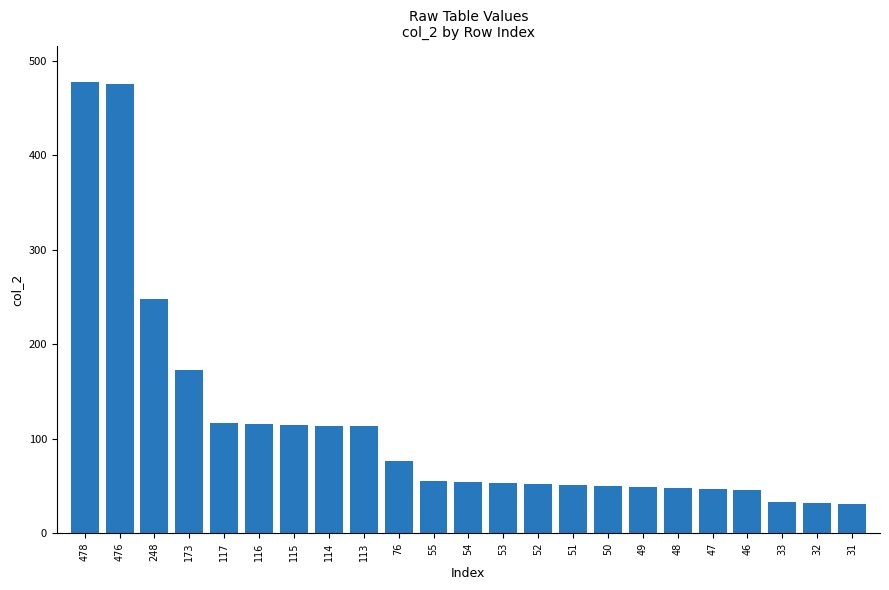

Approximately how many times larger is the value at 52 compared to 173?

0.3